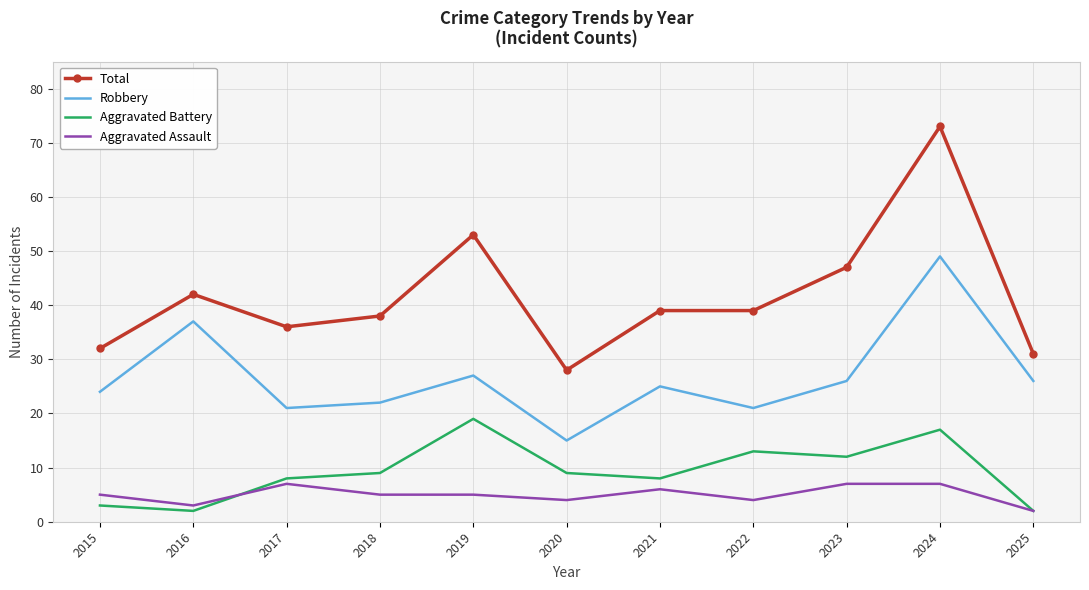

Reading left to right, list all the values displayed in this chart.

Total: 2015=32	2016=42	2017=36	2018=38	2019=53	2020=28	2021=39	2022=39	2023=47	2024=73	2025=31
Robbery: 2015=24	2016=37	2017=21	2018=22	2019=27	2020=15	2021=25	2022=21	2023=26	2024=49	2025=26
Aggravated Battery: 2015=3	2016=2	2017=8	2018=9	2019=19	2020=9	2021=8	2022=13	2023=12	2024=17	2025=2
Aggravated Assault: 2015=5	2016=3	2017=7	2018=5	2019=5	2020=4	2021=6	2022=4	2023=7	2024=7	2025=2